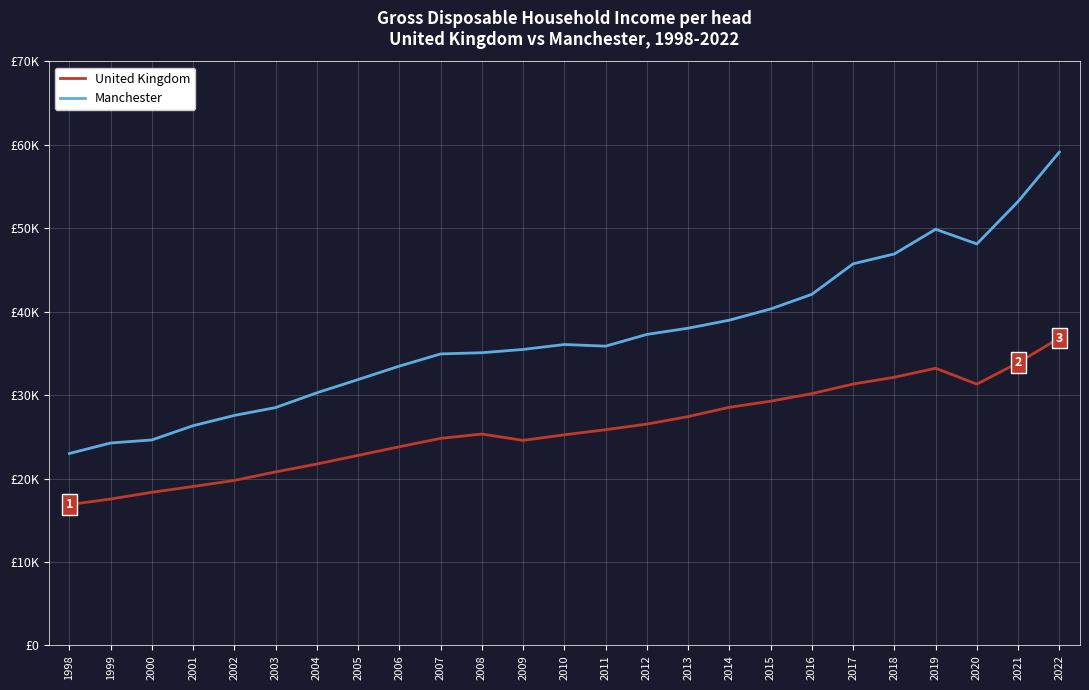

What are all the series names shown in the legend?

United Kingdom, Manchester